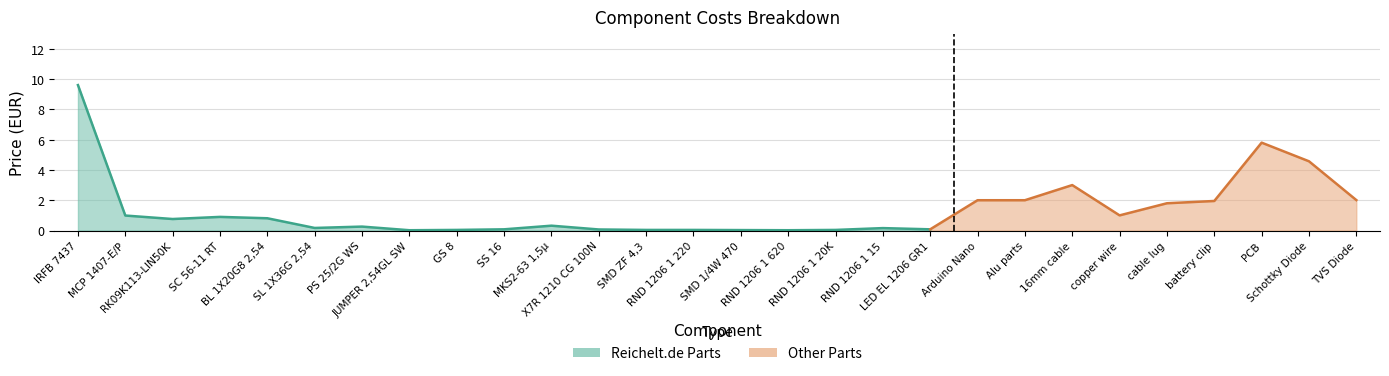

What is the average value?

0.8